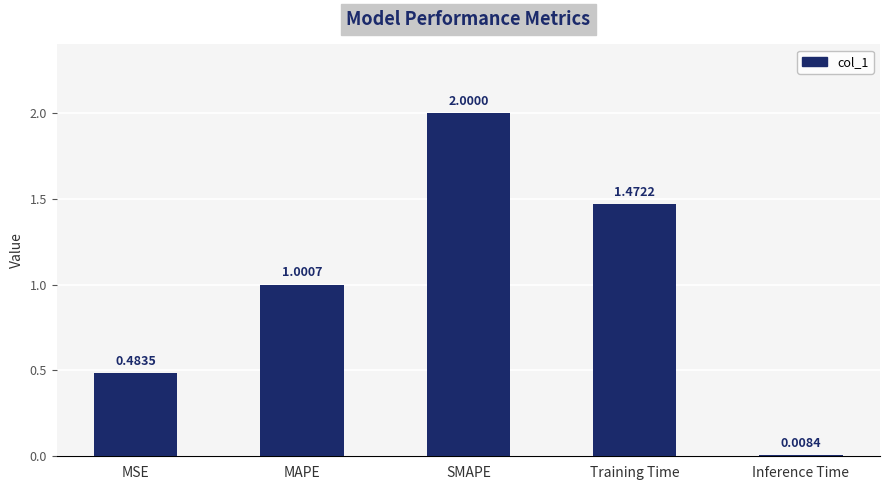

Rank the categories by value from lowest to highest.

Inference Time, MSE, MAPE, Training Time, SMAPE